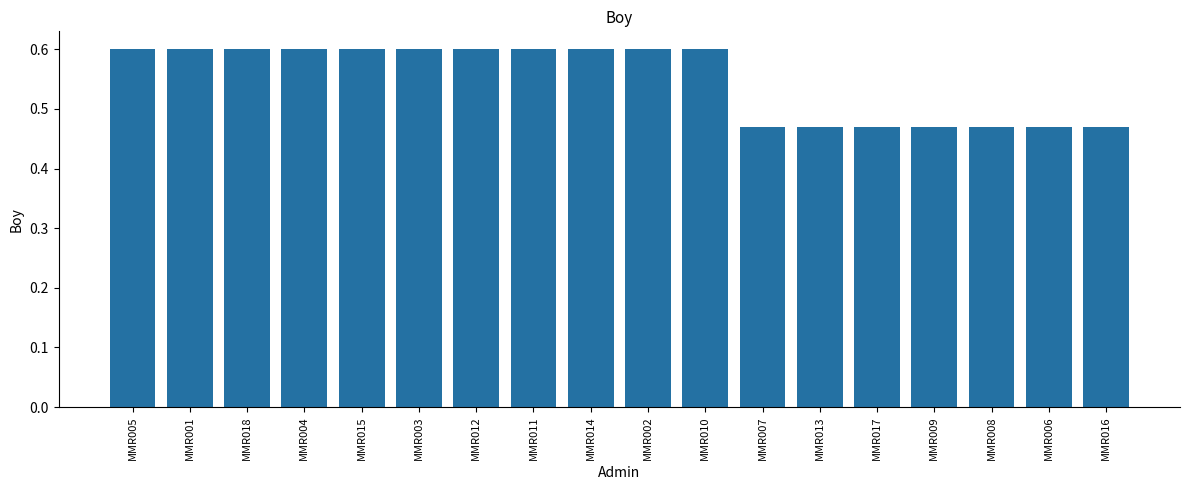

How many values are between 0 and 1?

18